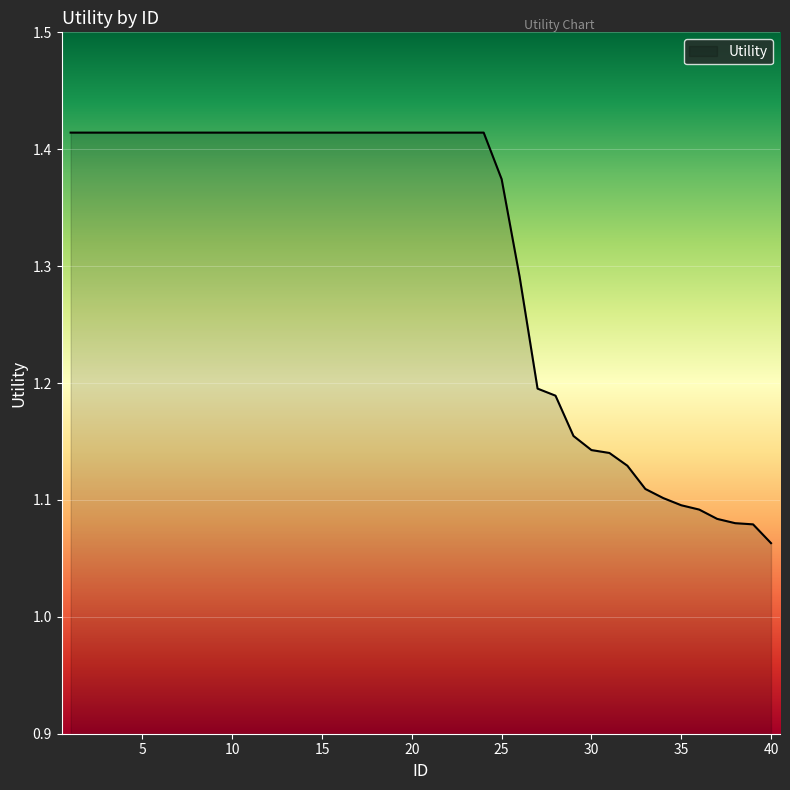

Which label corresponds to the smallest value in the chart?

40